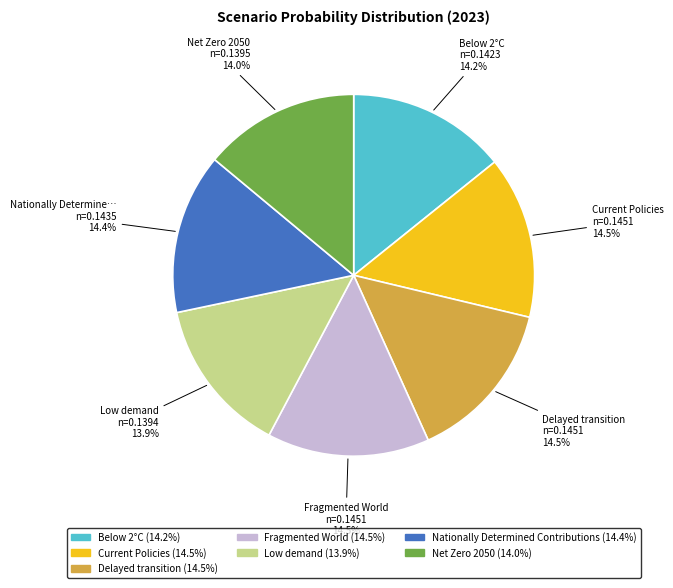

Is there any slice that represents more than half of the pie?

No